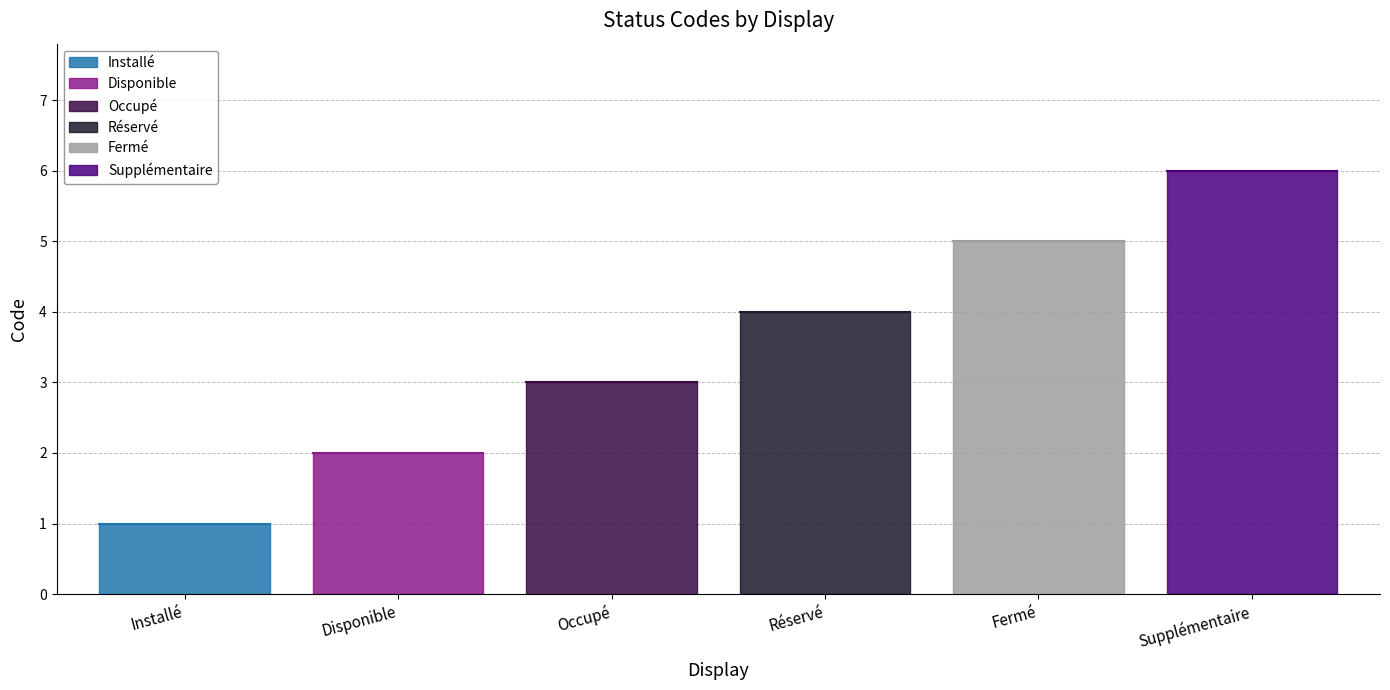

What is the difference between the values at Occupé and Supplémentaire?

3